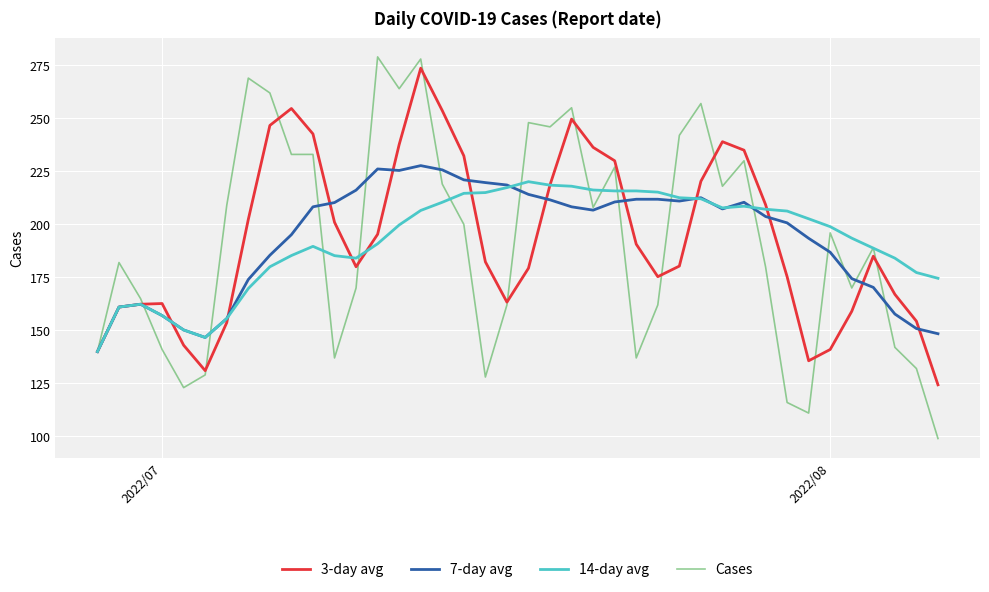

Which series has the largest range (max minus min)?

Cases